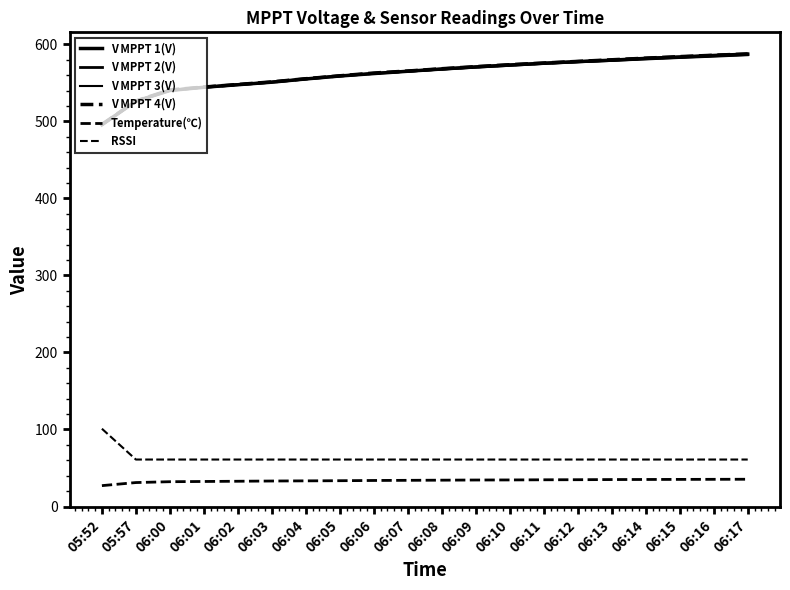

Does the chart have visible grid lines?

No